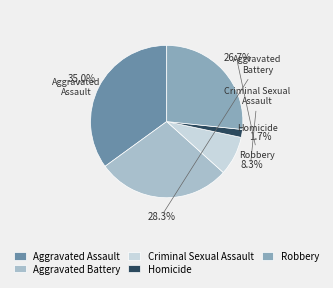

What percentage is the Homicide slice, to the nearest percent?

2%